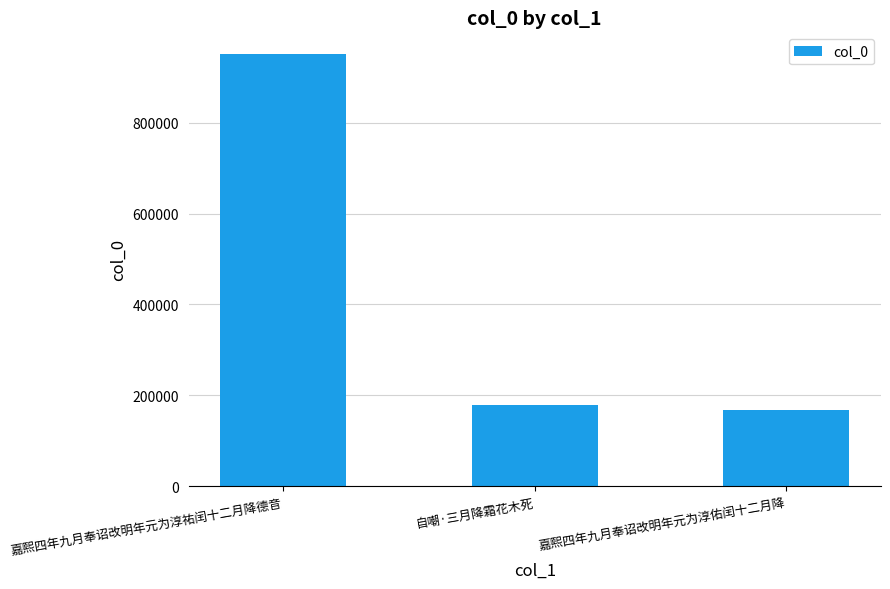

What is the maximum value shown in the chart?

951168